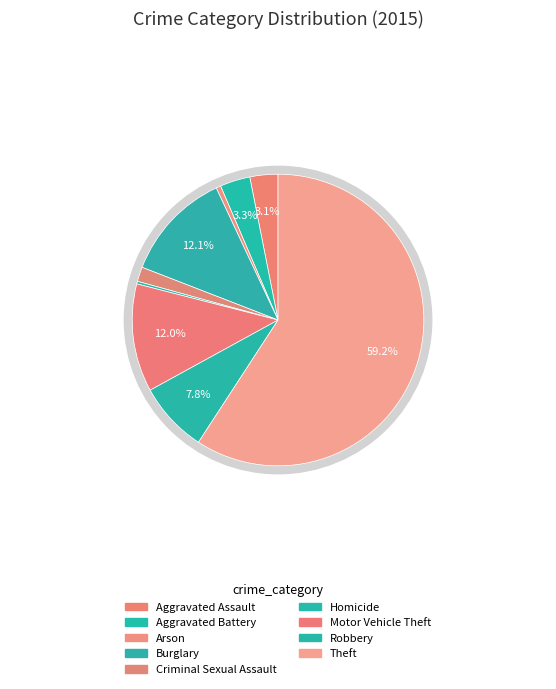

What is the smallest slice in the pie chart?

Homicide